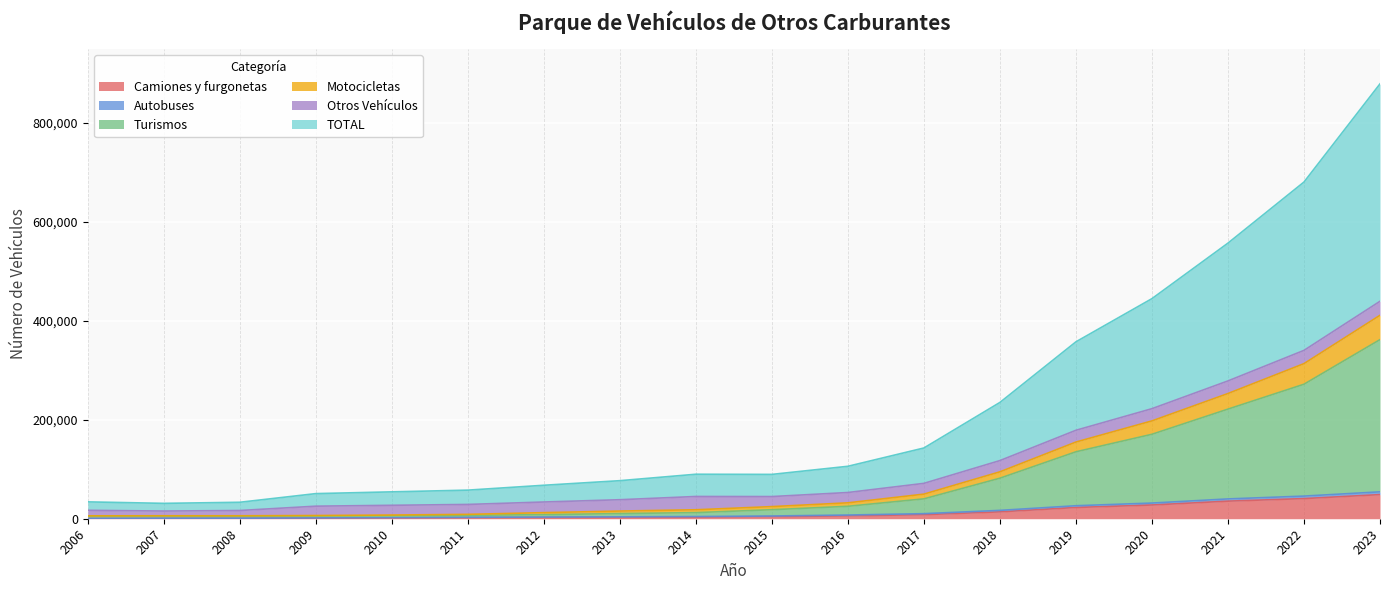

True or false: Camiones y furgonetas and Autobuses intersect in this chart.

False